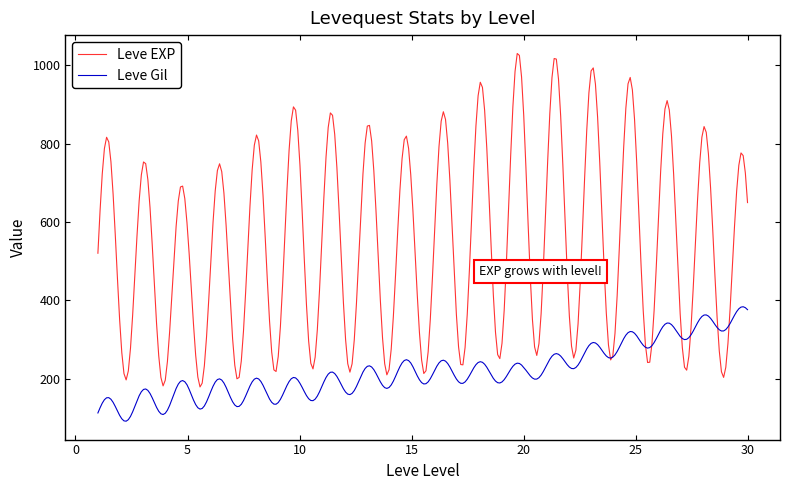

What is the average value of the Leve EXP series?

551.0